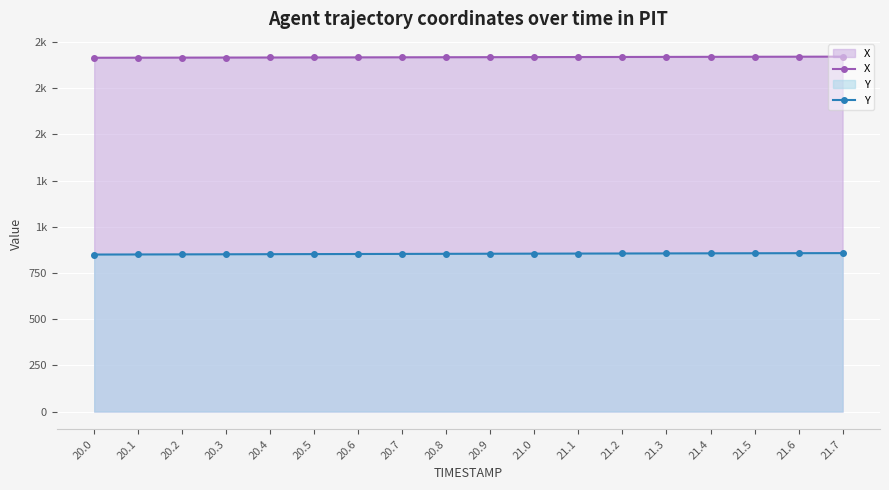

Where is Y nearest to the value 853?

20.7